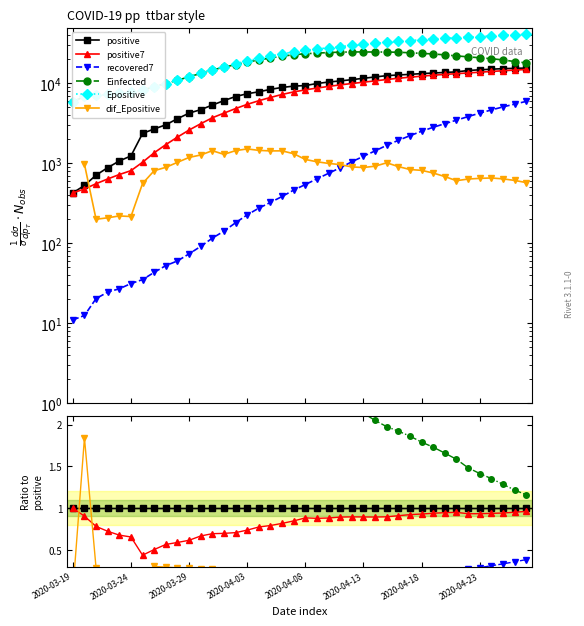

What position from the left is 22?

23